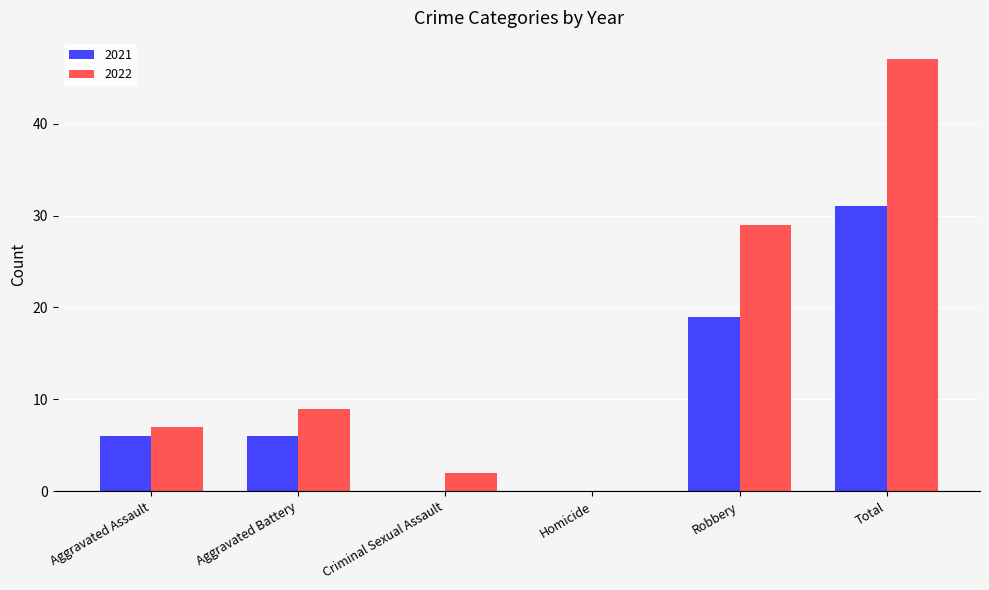

Which series changed the most between Homicide and Robbery?

2022